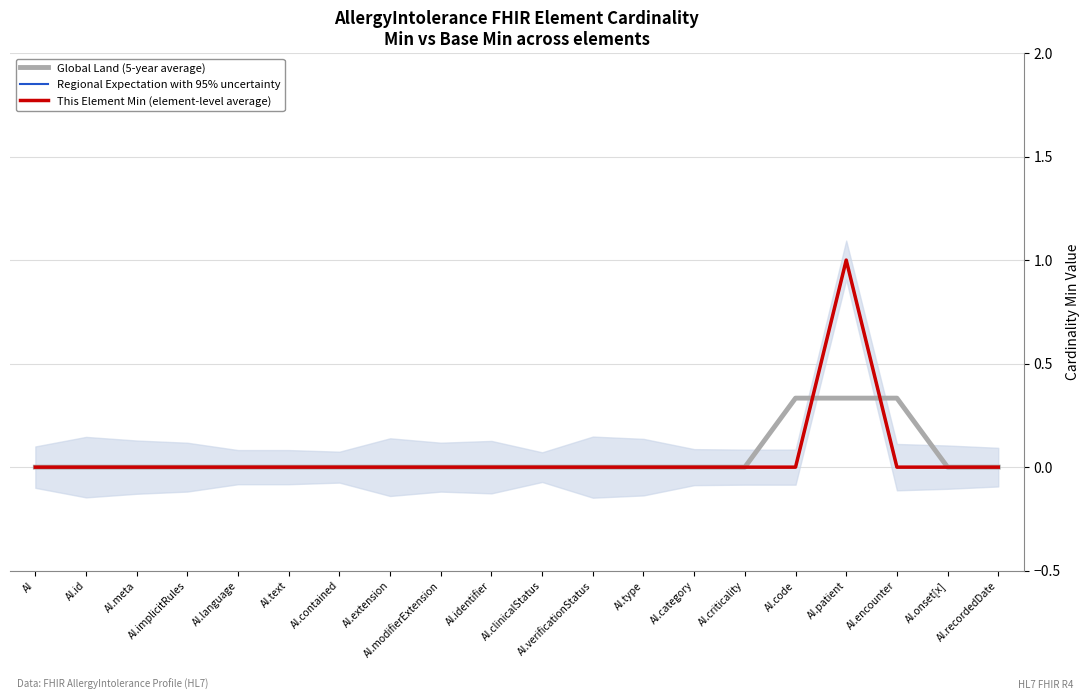

Reading left to right, extract all data points from this chart.

Global Land (5-year average): AI=0.0	AI.id=0.0	AI.meta=0.0	AI.implicitRules=0.0	AI.language=0.0	AI.text=0.0	AI.contained=0.0	AI.extension=0.0	AI.modifierExtension=0.0	AI.identifier=0.0	AI.clinicalStatus=0.0	AI.verificationStatus=0.0	AI.type=0.0	AI.category=0.0	AI.criticality=0.0	AI.code=0.3	AI.patient=0.3	AI.encounter=0.3	AI.onset[x]=0.0	AI.recordedDate=0.0
Regional Expectation with 95% uncertainty: AI=0.0	AI.id=0.0	AI.meta=0.0	AI.implicitRules=0.0	AI.language=0.0	AI.text=0.0	AI.contained=0.0	AI.extension=0.0	AI.modifierExtension=0.0	AI.identifier=0.0	AI.clinicalStatus=0.0	AI.verificationStatus=0.0	AI.type=0.0	AI.category=0.0	AI.criticality=0.0	AI.code=0.0	AI.patient=1.0	AI.encounter=0.0	AI.onset[x]=0.0	AI.recordedDate=0.0
This Element Min (element-level average): AI=0.0	AI.id=0.0	AI.meta=0.0	AI.implicitRules=0.0	AI.language=0.0	AI.text=0.0	AI.contained=0.0	AI.extension=0.0	AI.modifierExtension=0.0	AI.identifier=0.0	AI.clinicalStatus=0.0	AI.verificationStatus=0.0	AI.type=0.0	AI.category=0.0	AI.criticality=0.0	AI.code=0.0	AI.patient=1.0	AI.encounter=0.0	AI.onset[x]=0.0	AI.recordedDate=0.0